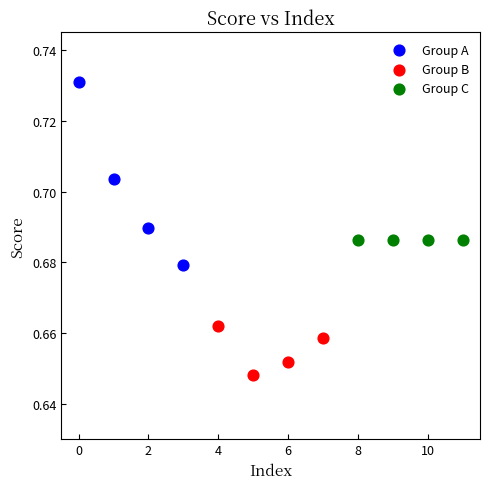

Which series contains the lowest Y value?

Group B